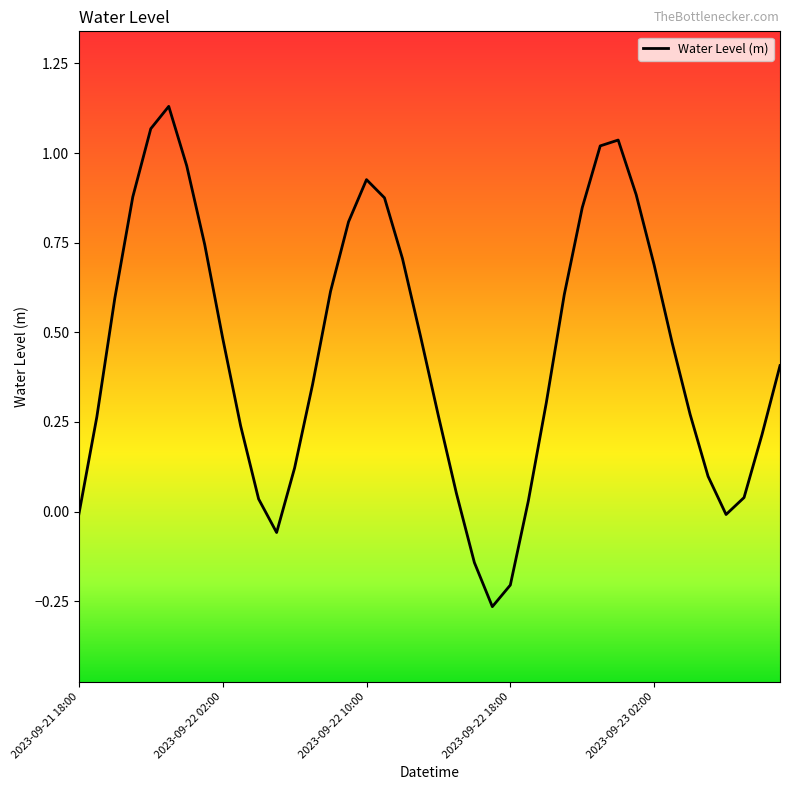

What is the difference between the maximum and minimum values?

1.4